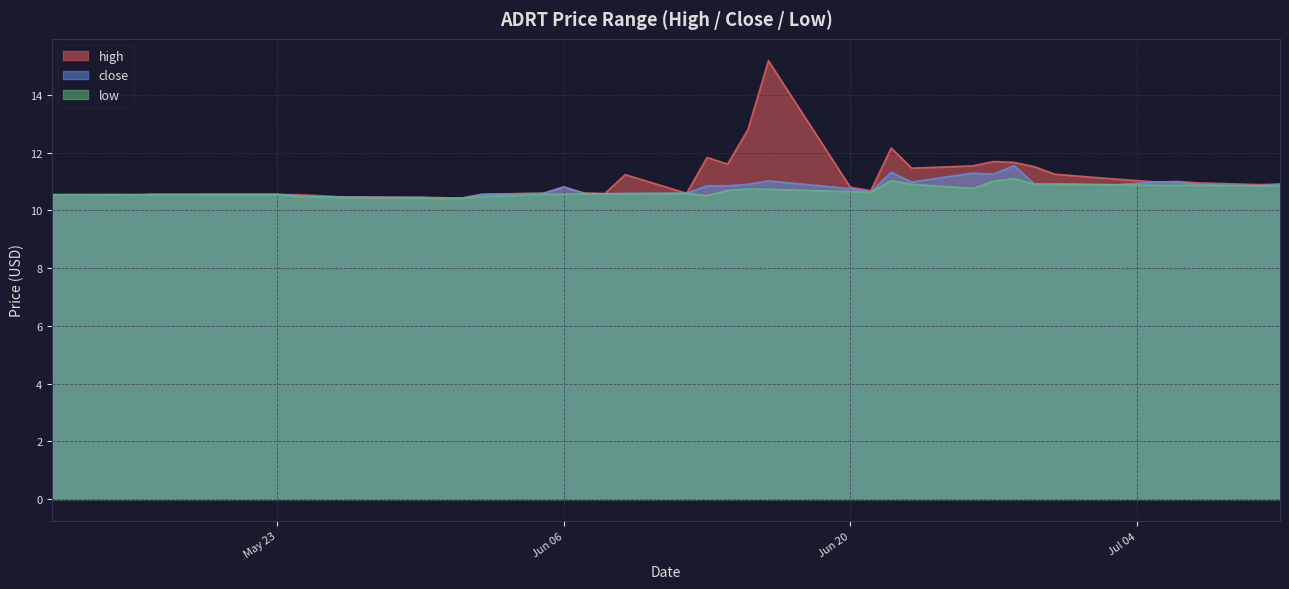

At how many categories does at least one series exceed 11?

13